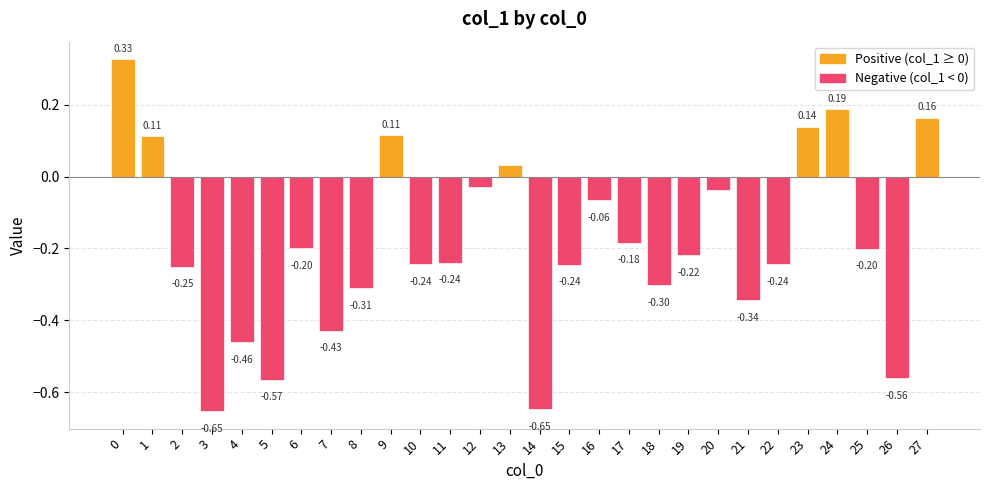

What is the sum of all values?

-5.4